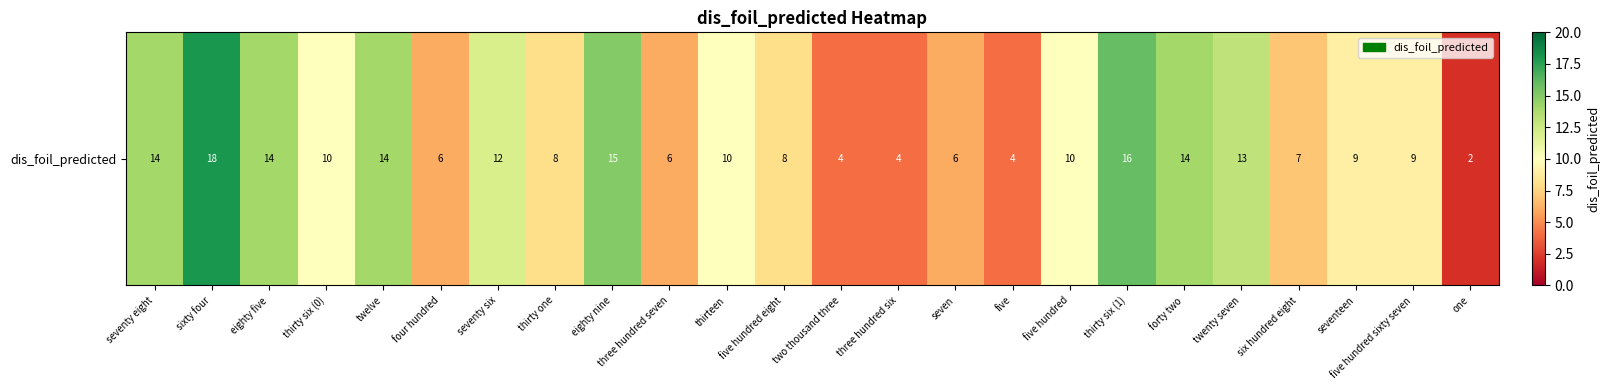

Reading left to right, extract all data points from this chart.

14	18	14	10	14	6	12	8	15	6	10	8	4	4	6	4	10	16	14	13	7	9	9	2